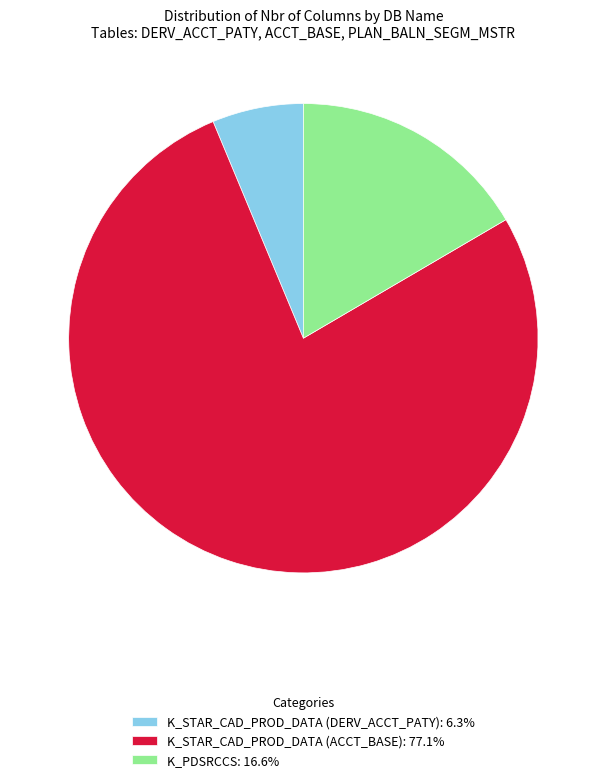

Do K_STAR_CAD_PROD_DATA (DERV_ACCT_PATY): 6.3% and K_STAR_CAD_PROD_DATA (ACCT_BASE): 77.1% together represent more than half of the pie?

Yes